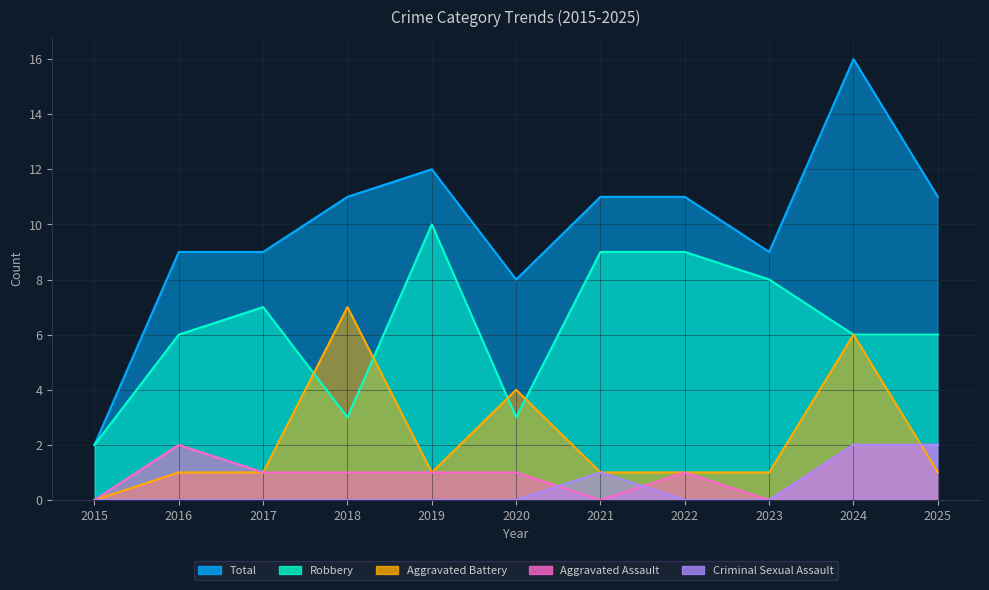

What is the total value across all series at 2019?

24